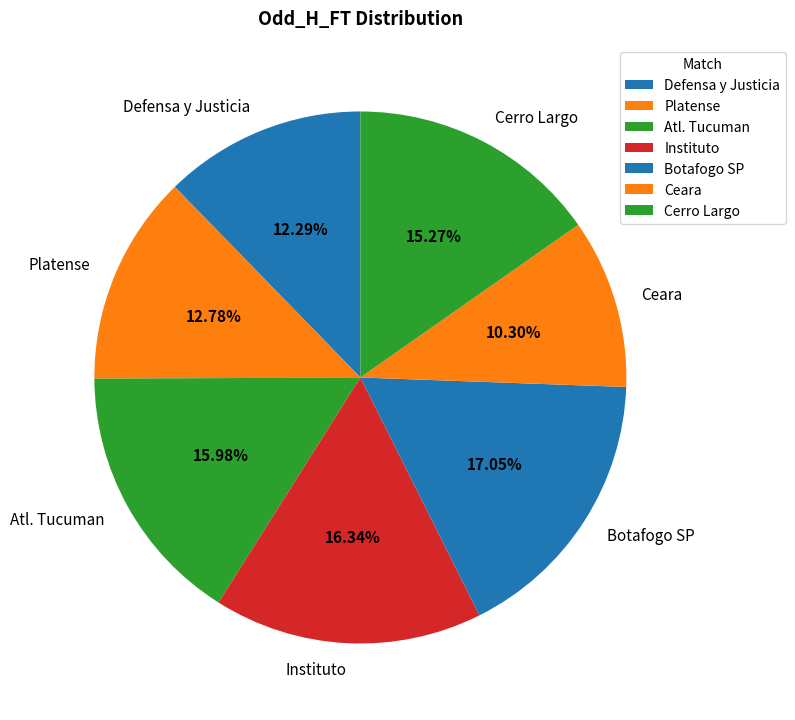

To the nearest percent, what is the combined percentage of Botafogo SP and Cerro Largo?

32%